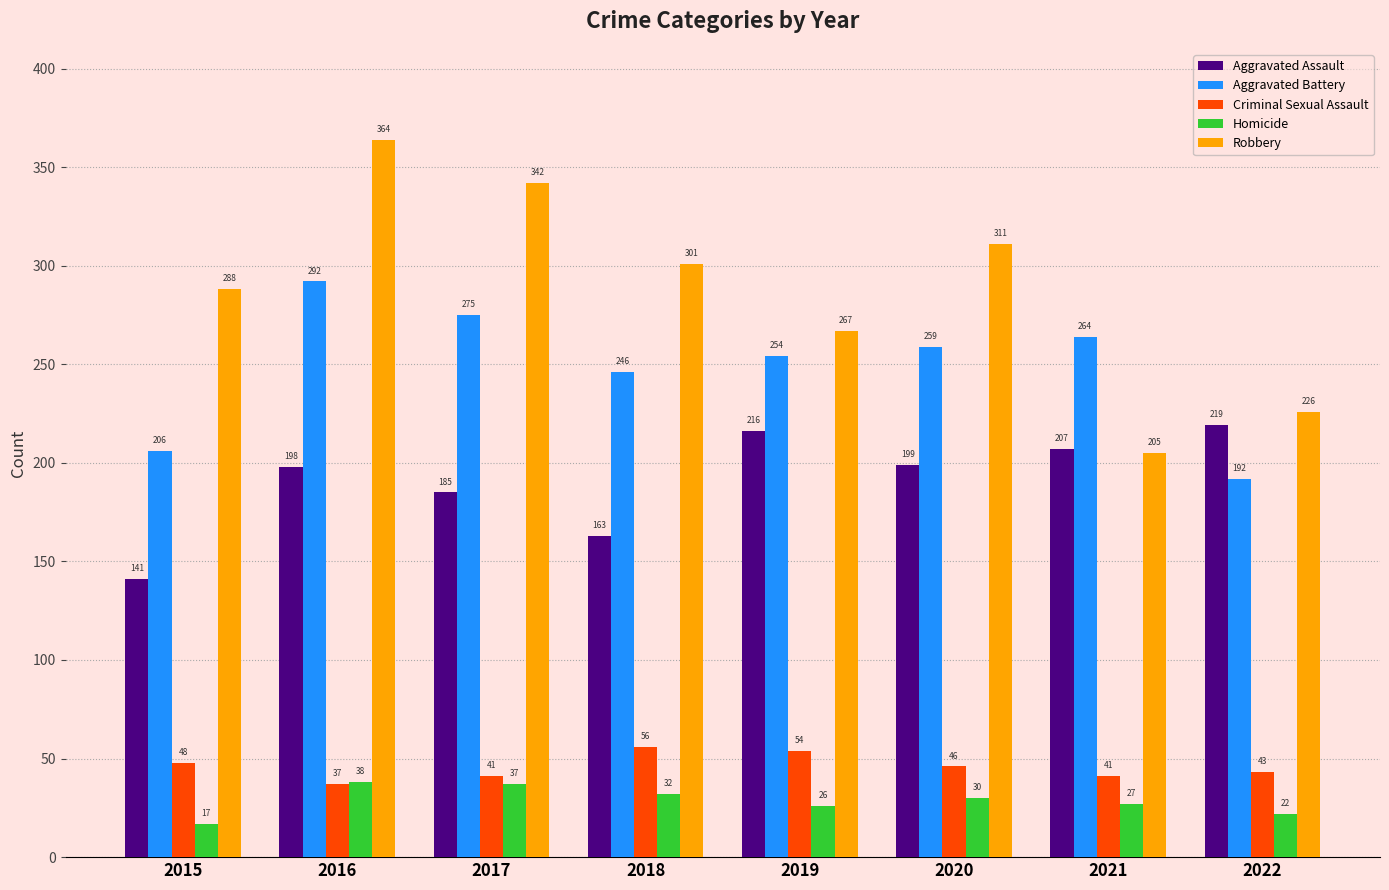

Which series changed the most between 2016 and 2017?

Robbery